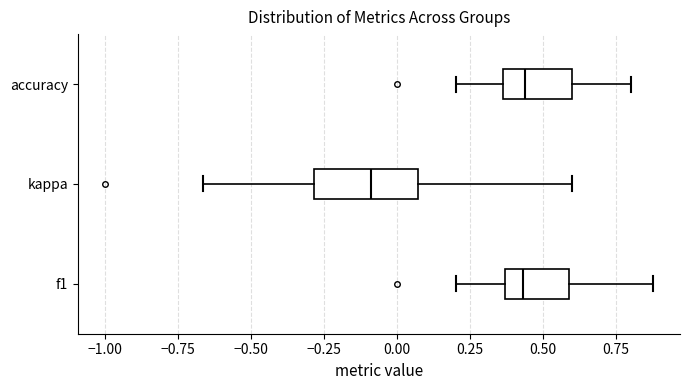

Reading bottom to top, read every box against the x-axis: the position of its median line, the range the box covers, and the ends of its whiskers. The values are not printed on the chart, so give them approximately, as read against the axis.

f1: median 0.45, box 0.35 to 0.60, whiskers 0.20 to 0.90
kappa: median -0.10, box -0.30 to 0.05, whiskers -0.65 to 0.60
accuracy: median 0.45, box 0.35 to 0.60, whiskers 0.20 to 0.80